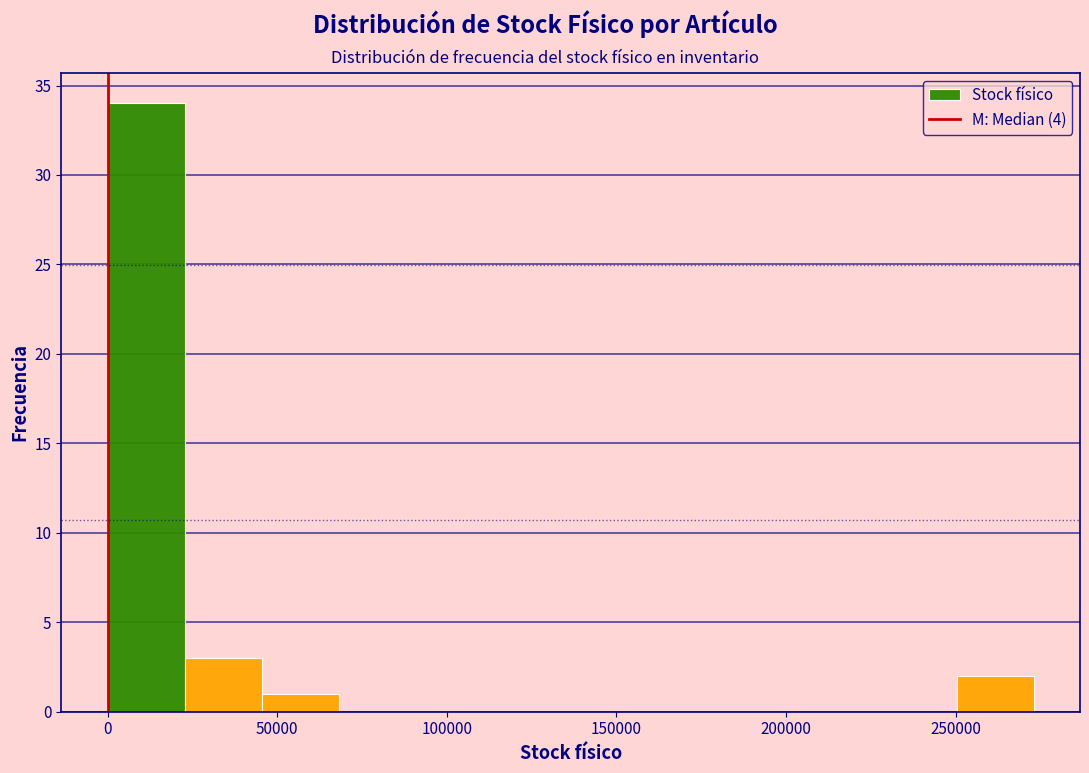

Over which range of the x-axis is the bar tallest?

0 to 25000